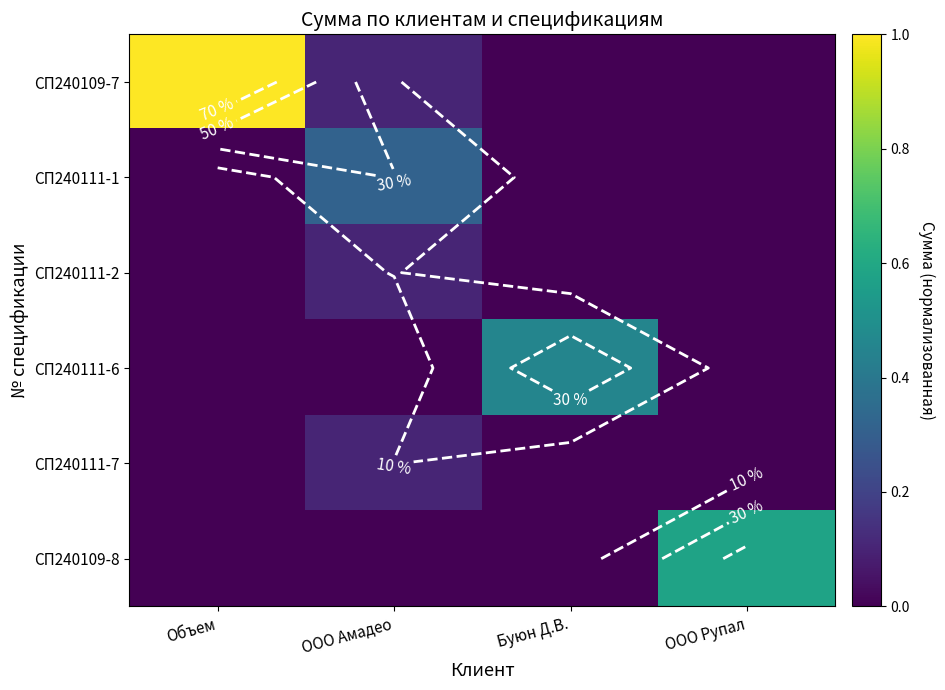

What is the greatest value displayed?

1.0